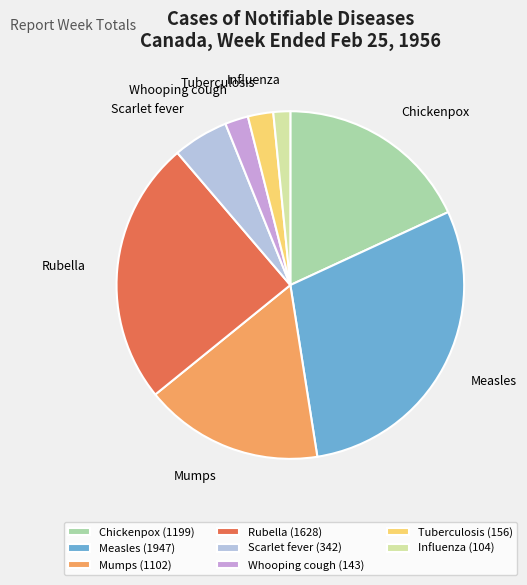

Which category has the smallest portion of the pie?

Influenza